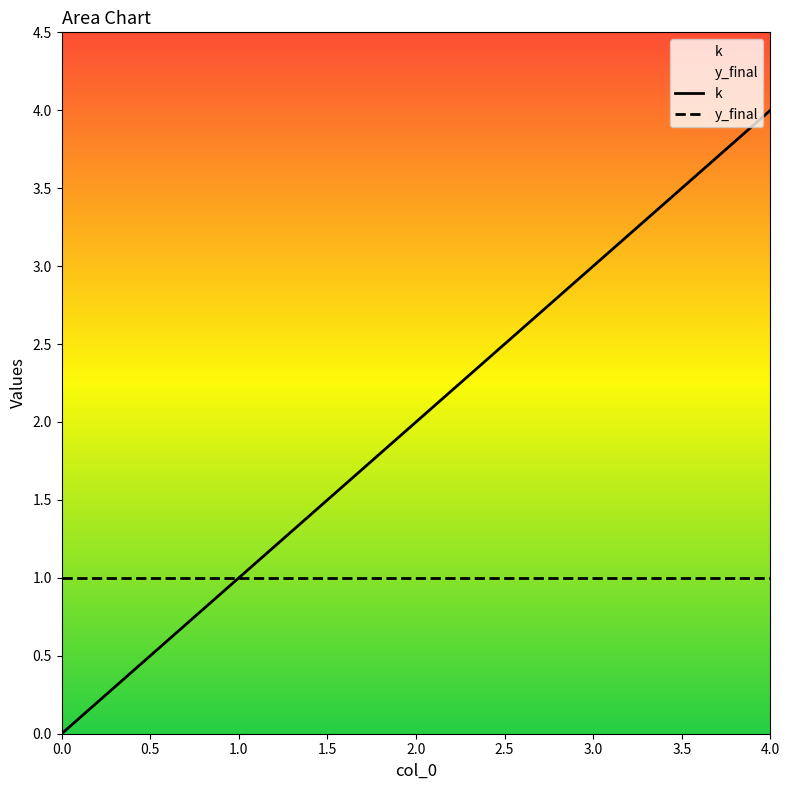

True or false: the data has more than 2 interior local peaks.

False